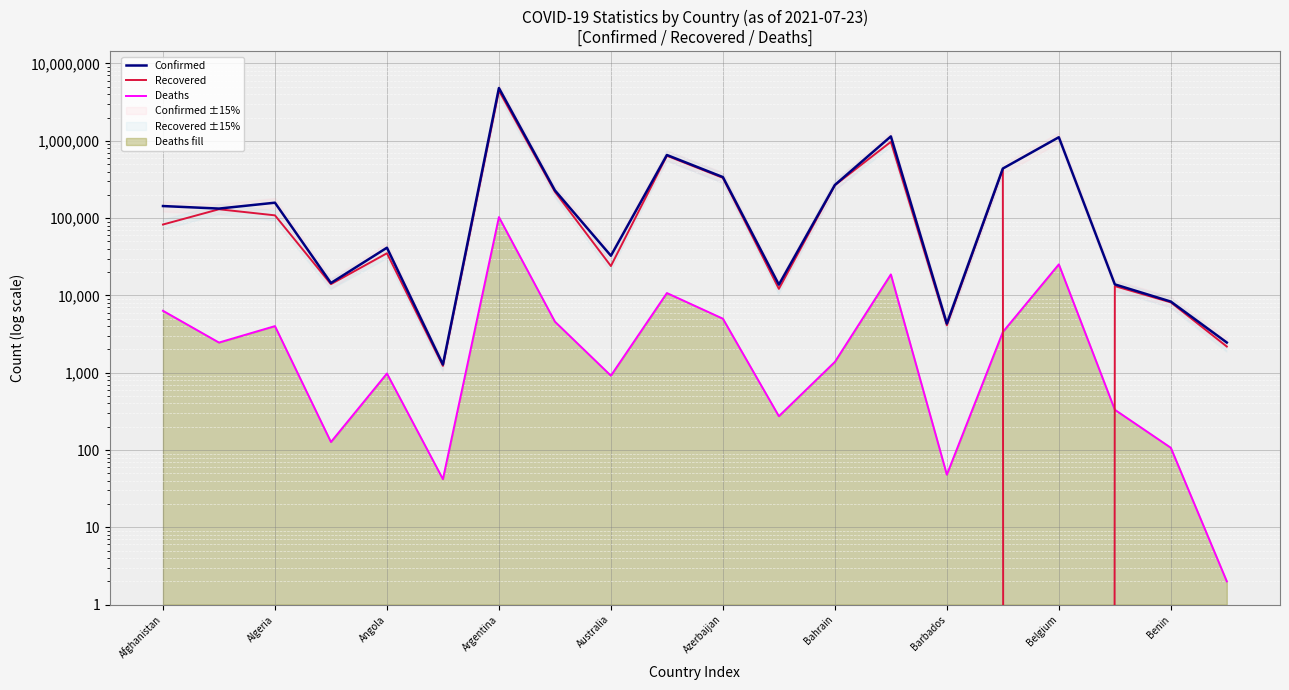

What is the label of the 16th point from the left?

15